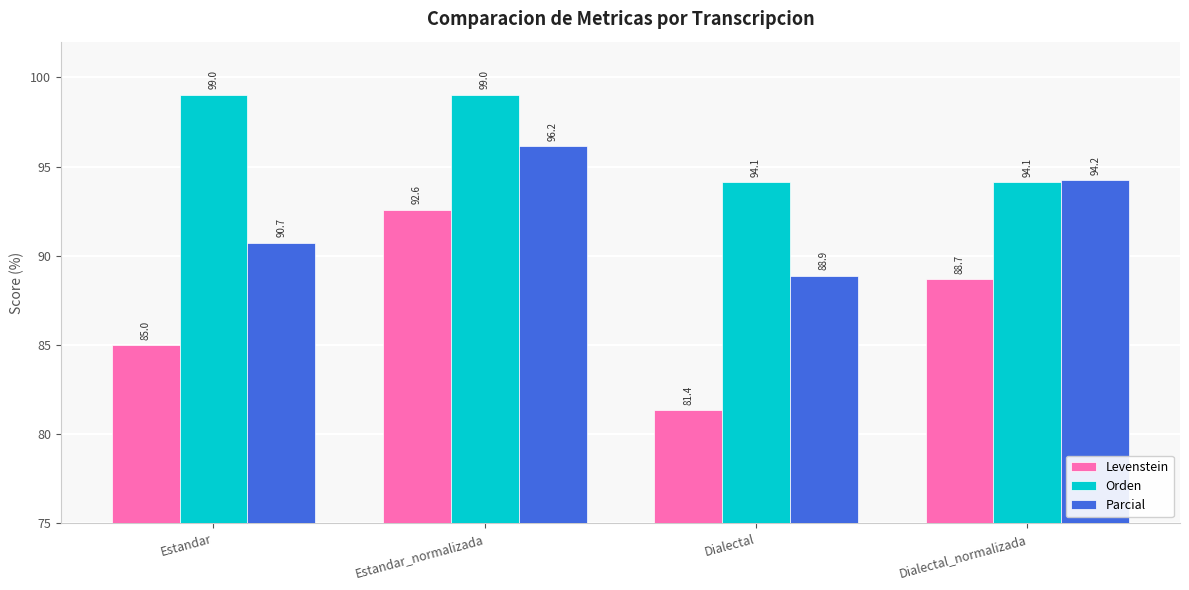

At which category is the sum across all series the highest?

Estandar_normalizada